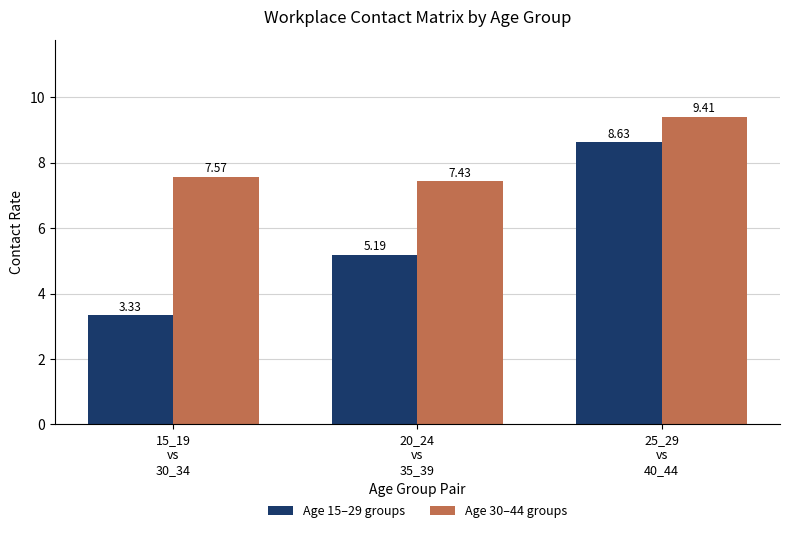

Which series has the largest range (max minus min)?

Age 15–29 groups